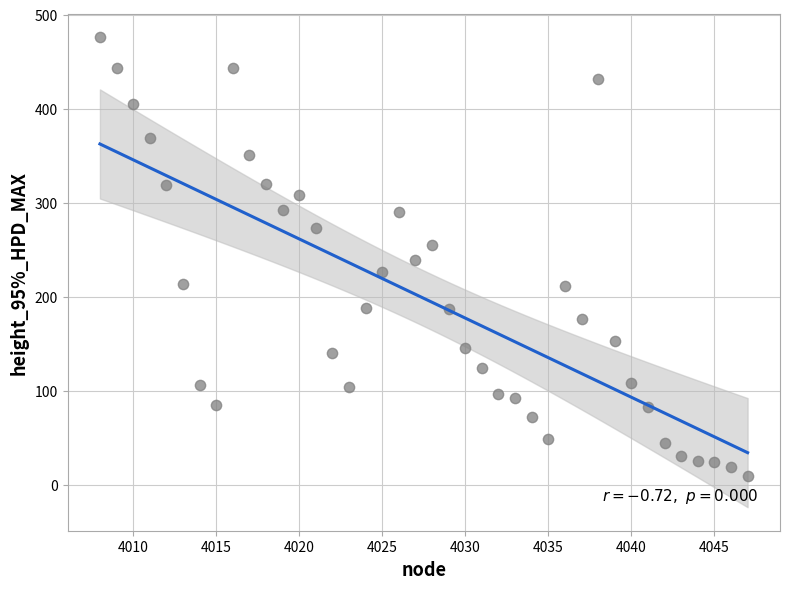

What is the range of Y values (max minus min)?

466.5